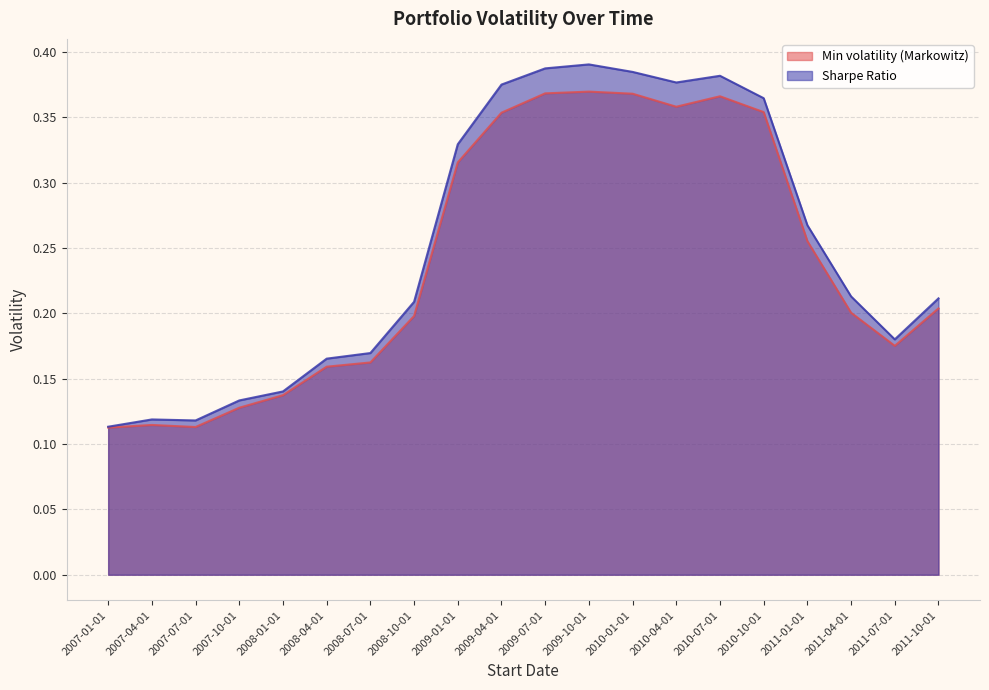

Is the value of Sharpe Ratio at 2007-10-01 greater than the value of Min volatility (Markowitz) at 2007-07-01?

Yes